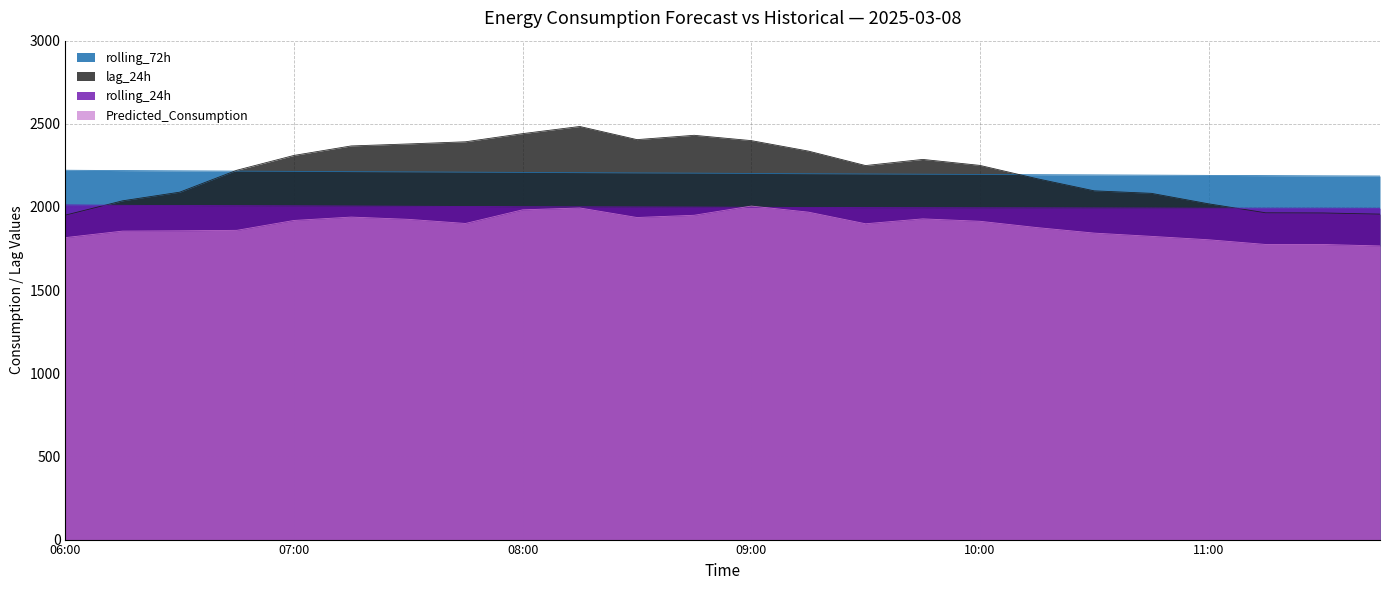

Reading left to right, what are all the values shown in this chart?

lag_24h: 1951.0	2037.0	2089.0	2221.0	2310.0	2367.0	2379.0	2392.0	2441.0	2484.0	2405.0	2431.0	2399.0	2336.0	2249.0	2286.0	2250.0	2170.0	2097.0	2082.0	2019.0	1965.0	1964.0	1957.0
rolling_24h: 2012.3	2009.9	2008.6	2007.8	2006.9	2005.7	2004.3	2003.0	2001.4	2000.8	2000.1	1999.4	1998.2	1996.9	1996.1	1995.5	1994.9	1994.6	1994.0	1993.6	1992.7	1992.8	1992.7	1992.1
rolling_72h: 2220.8	2218.8	2217.2	2215.5	2214.0	2212.5	2211.0	2209.4	2207.8	2206.3	2204.7	2203.4	2201.5	2199.9	2198.4	2196.9	2195.5	2194.1	2192.8	2191.3	2189.8	2188.5	2187.1	2186.0
Predicted_Consumption: 1815.8	1854.9	1856.8	1859.6	1919.0	1939.3	1925.7	1900.9	1982.8	1994.0	1936.7	1950.1	2005.5	1968.9	1899.1	1928.5	1914.0	1876.0	1843.0	1823.3	1802.8	1774.5	1774.5	1765.6